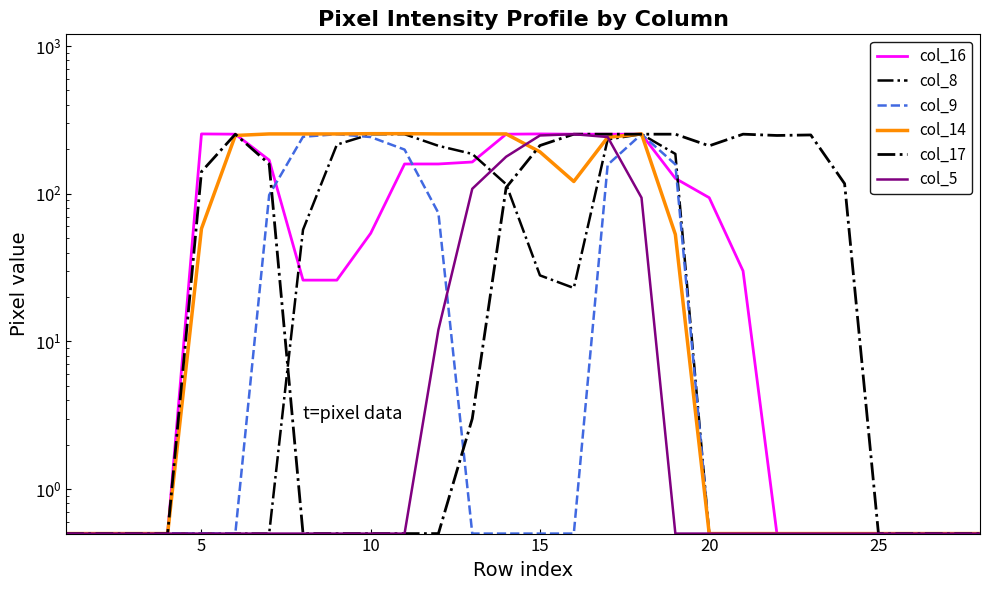

How many data points in col_14 are above 58?

13